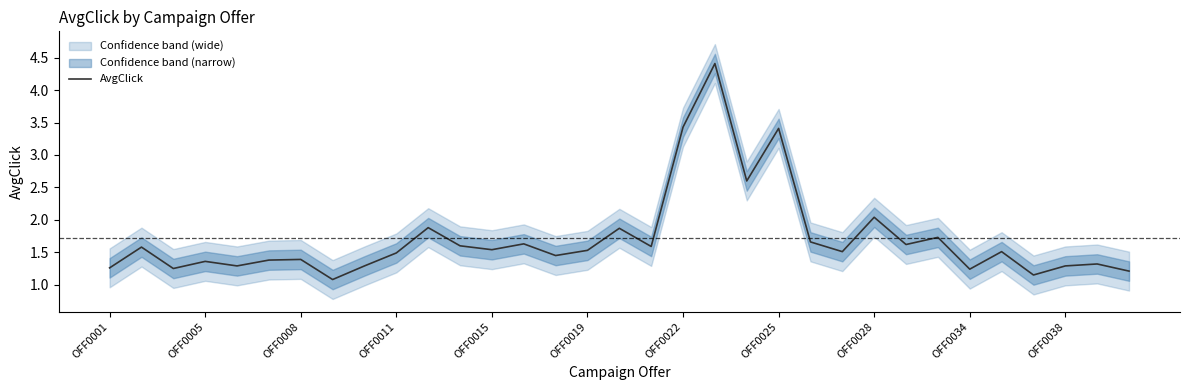

Is it true that AvgClick equals 3.4 at OFF0025?

True